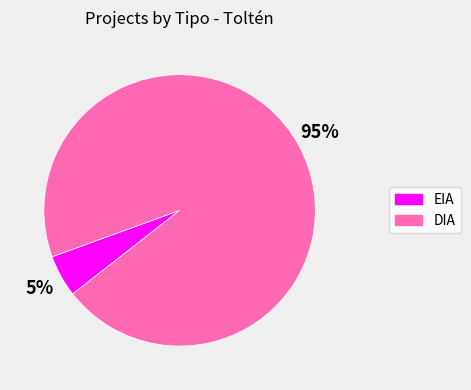

To the nearest percent, what is the combined percentage of EIA and DIA?

100%